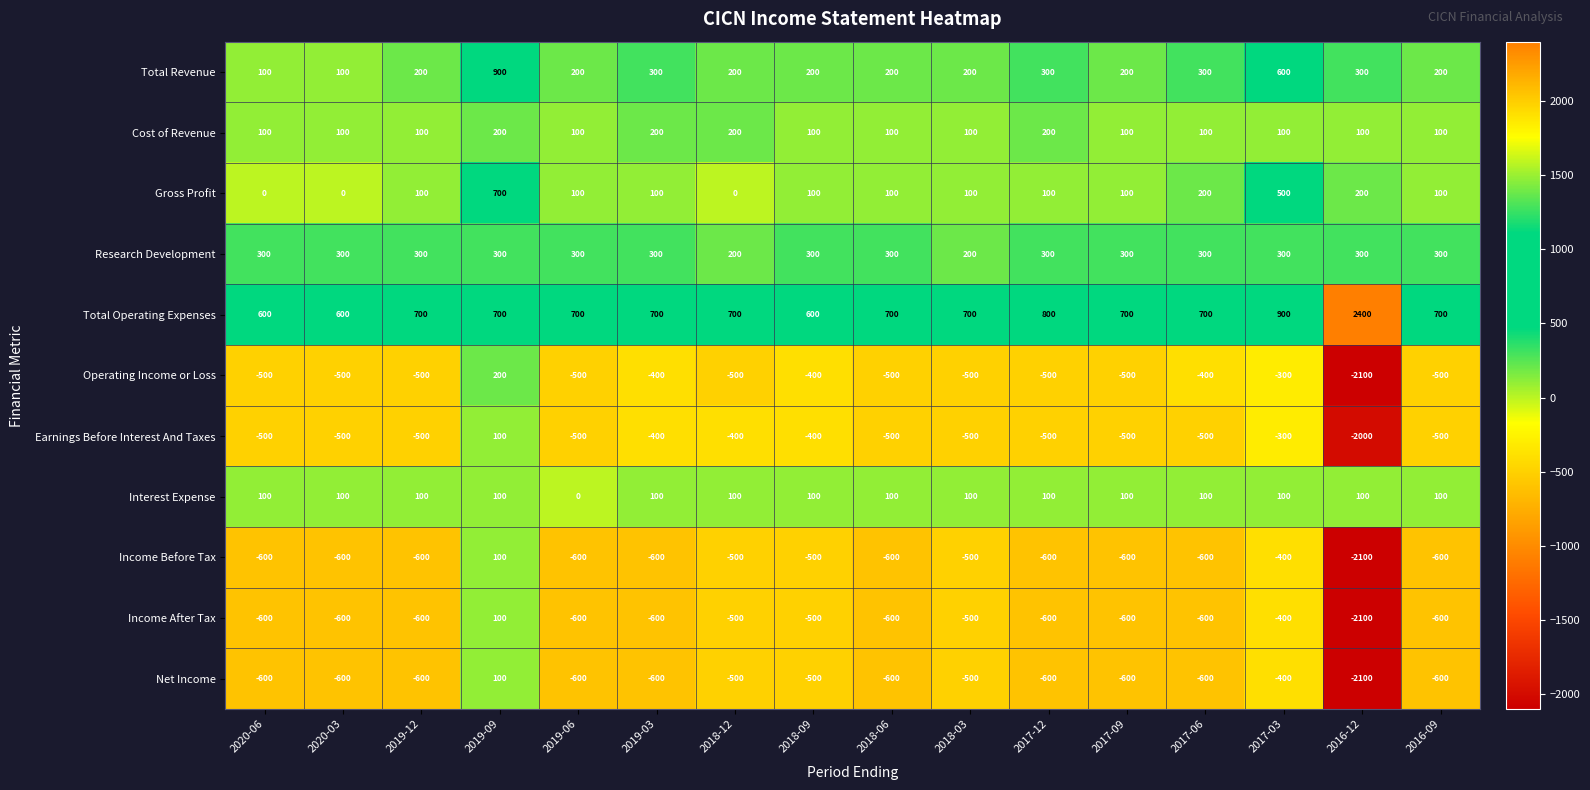

Which series has the largest range (max minus min)?

Operating Income or Loss